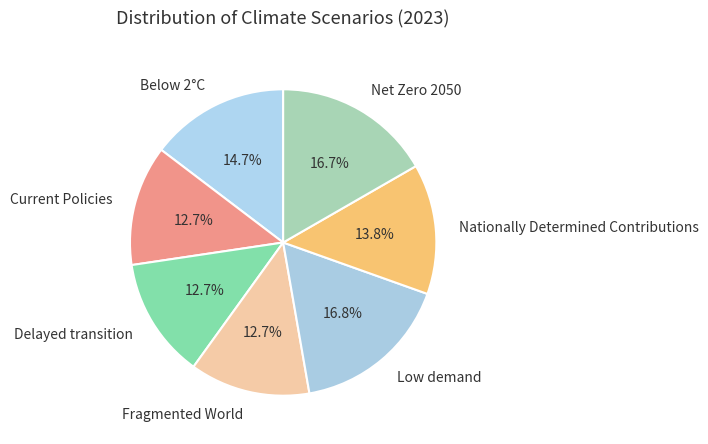

The Low demand slice represents 29% of the pie. True or false?

False